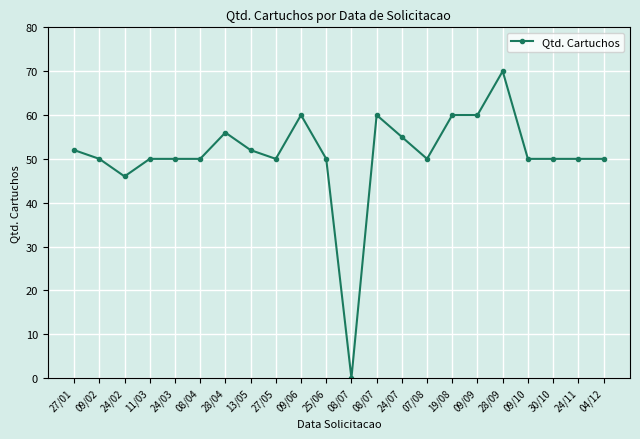

How many distinct data groups are displayed?

1